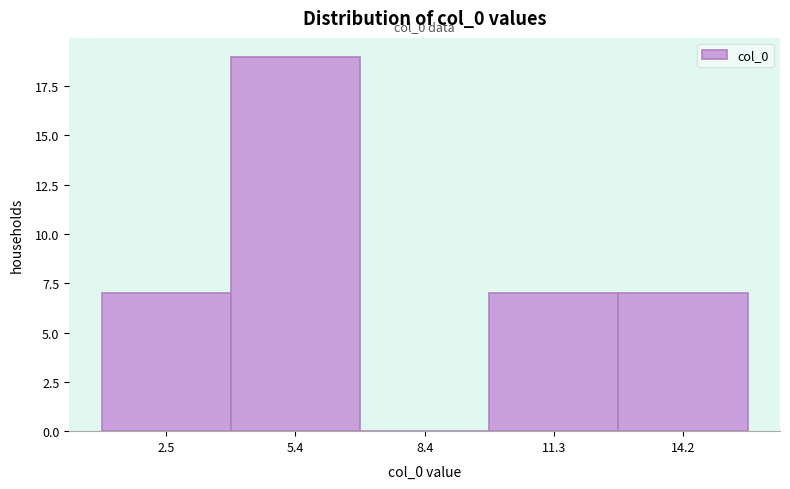

Which range on the x-axis has the tallest bar?

4.0 to 7.0